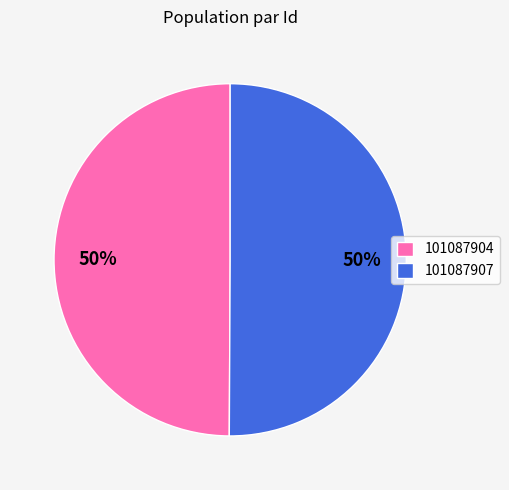

The 101087907 slice represents 37% of the pie. True or false?

False